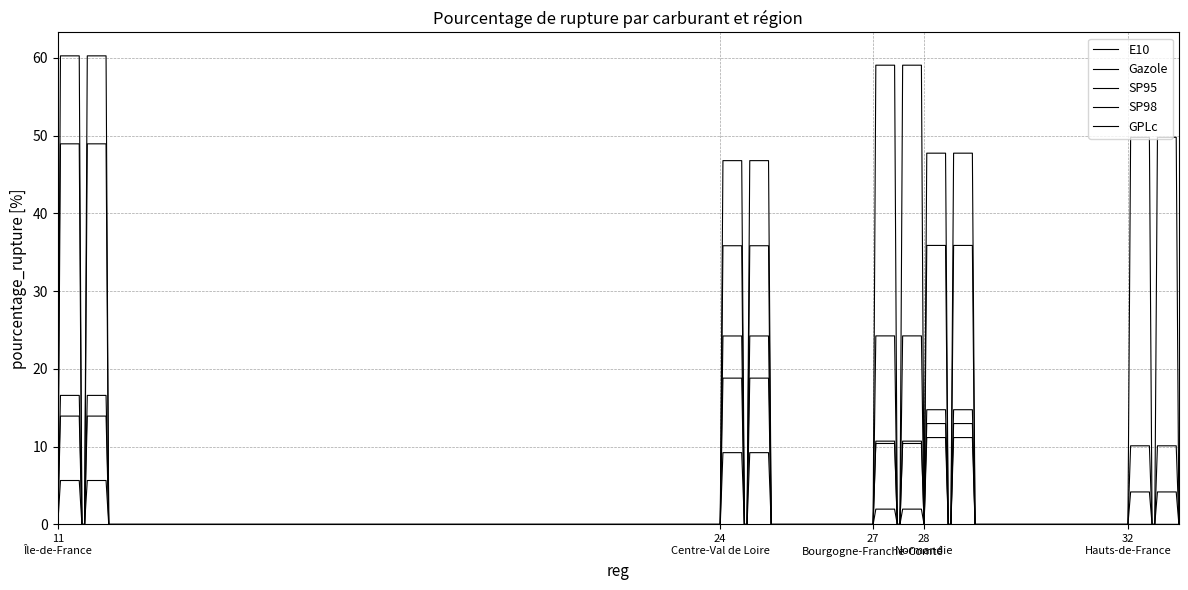

How many lines are shown in the chart?

5